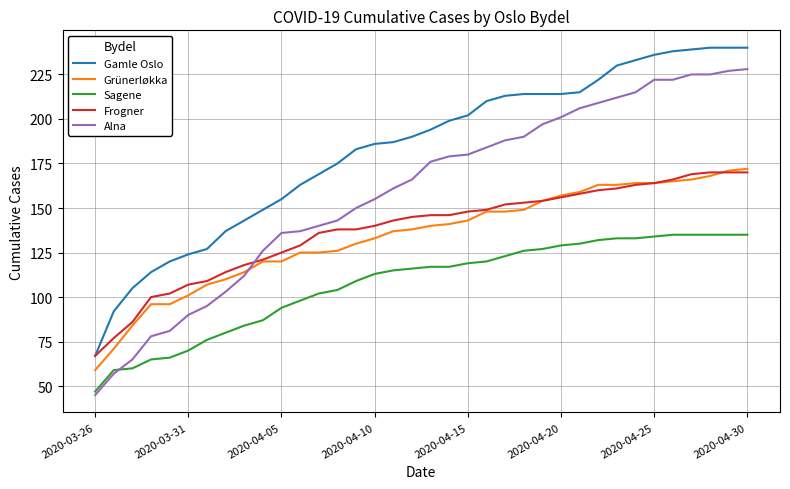

What is the highest value of the Sagene series?

135